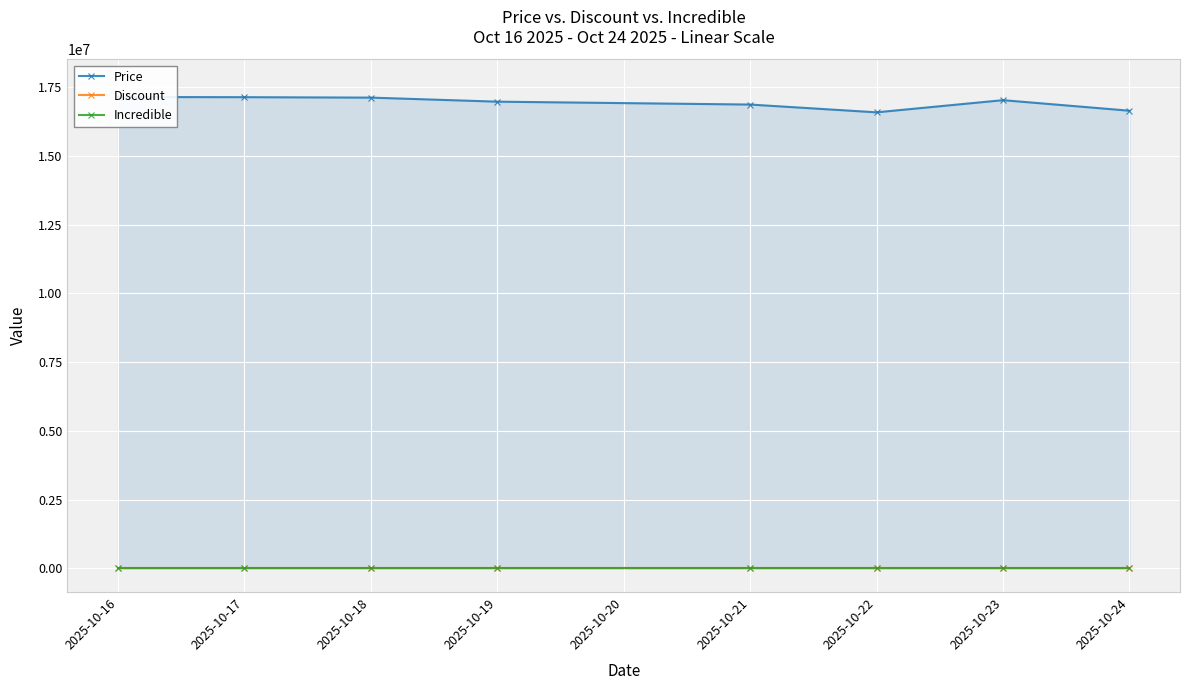

The value of Discount at 2025-10-17 is 2. True or false?

True